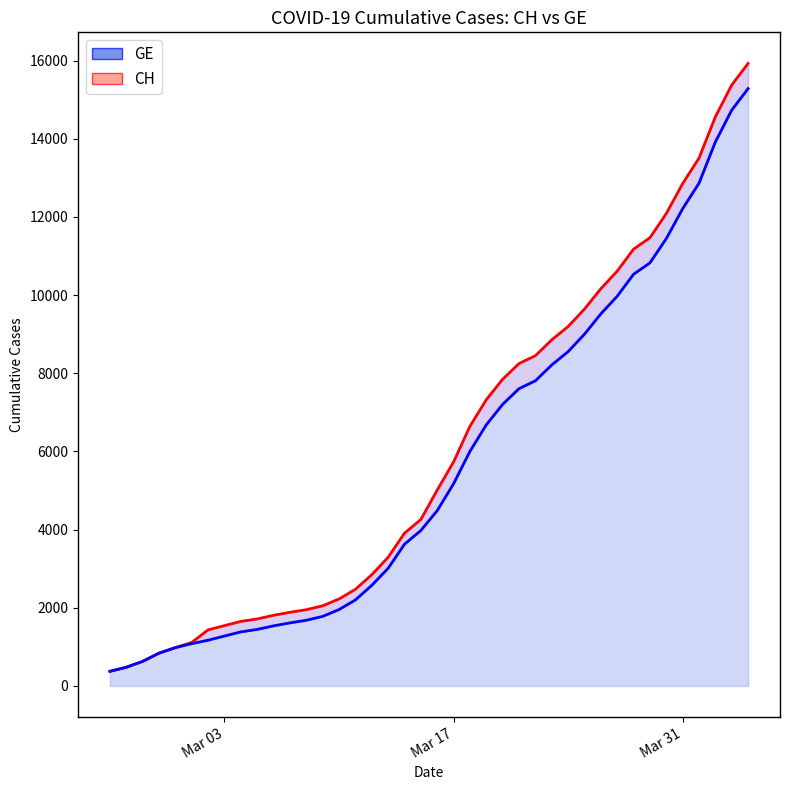

Where does the CH series first go above 5012?

Mar 17